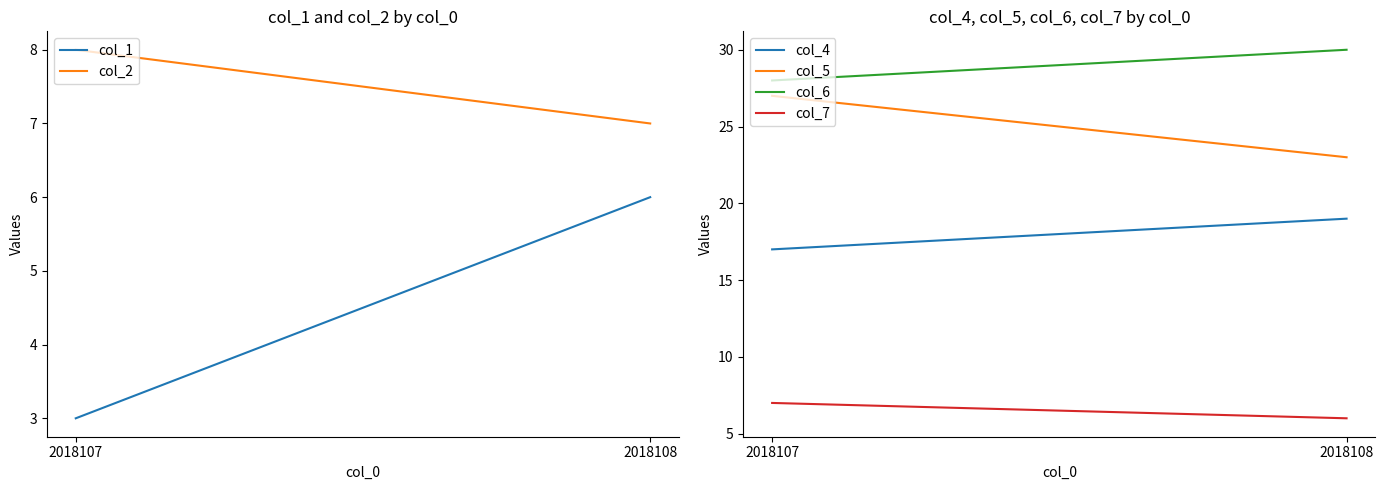

What is the sum of all col_7 values?

13